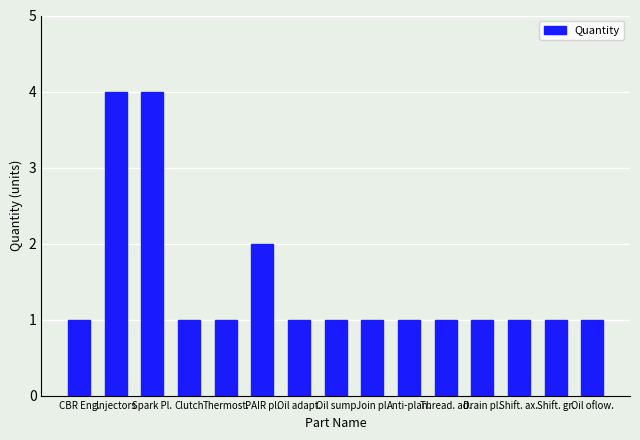

Reading right to left, transcribe all the data shown in this chart.

Oil oflow.=1	Shift. gr.=1	Shift. ax.=1	Drain pl.=1	Thread. ad.=1	Anti-plan.=1	Join pl.=1	Oil sump=1	Oil adapt.=1	PAIR pl.=2	Thermost.=1	Clutch=1	Spark Pl.=4	Injectors=4	CBR Eng.=1